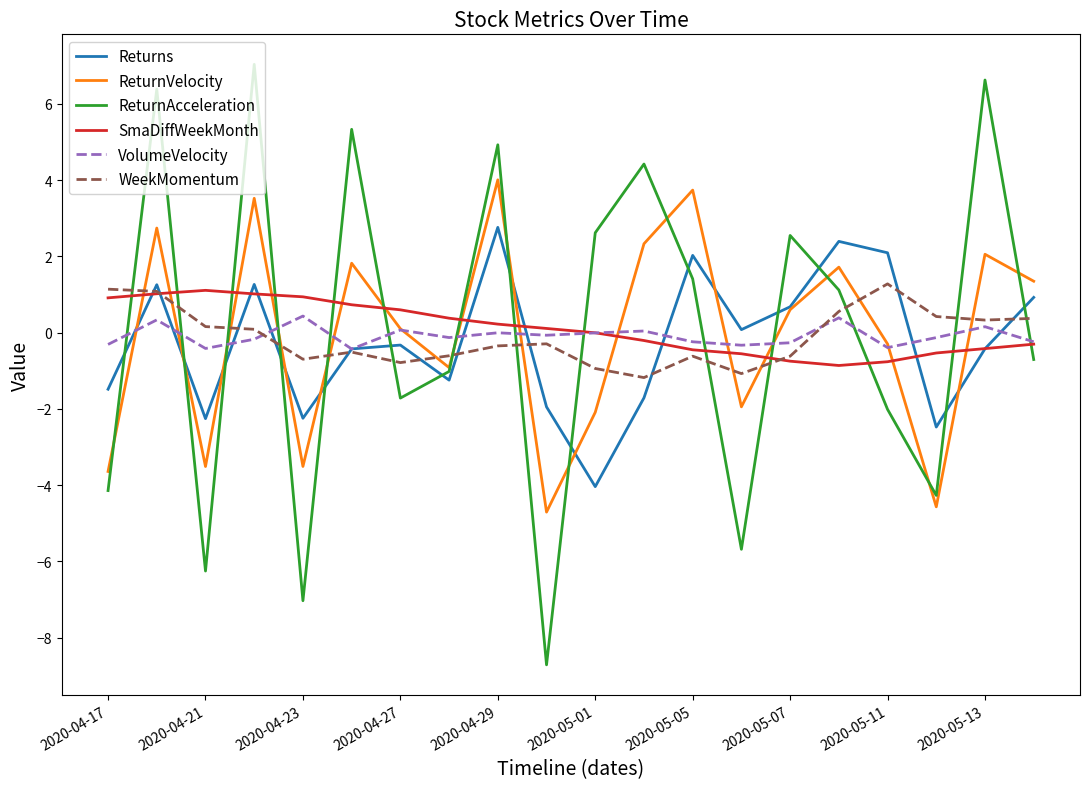

What is the maximum value for Returns?

2.8